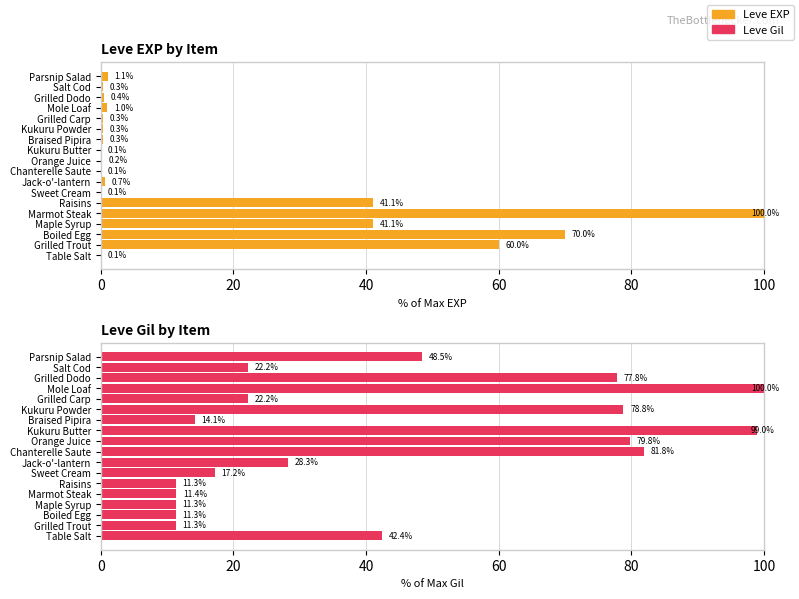

What are all the series names shown in the legend?

Leve EXP, Leve Gil